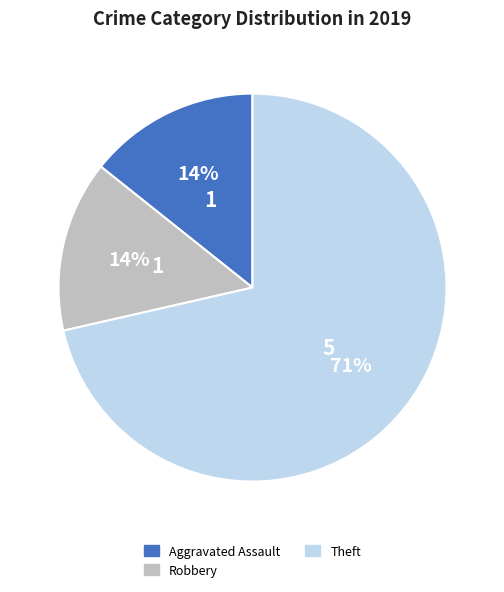

Does any single category account for the majority?

Yes